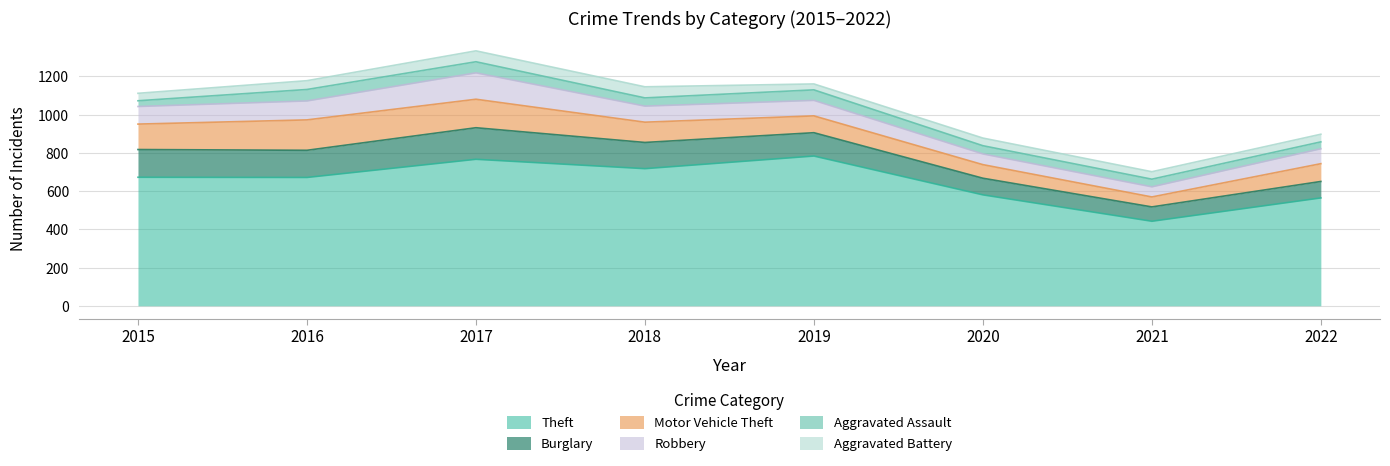

What is the average value of the Aggravated Assault series?

46